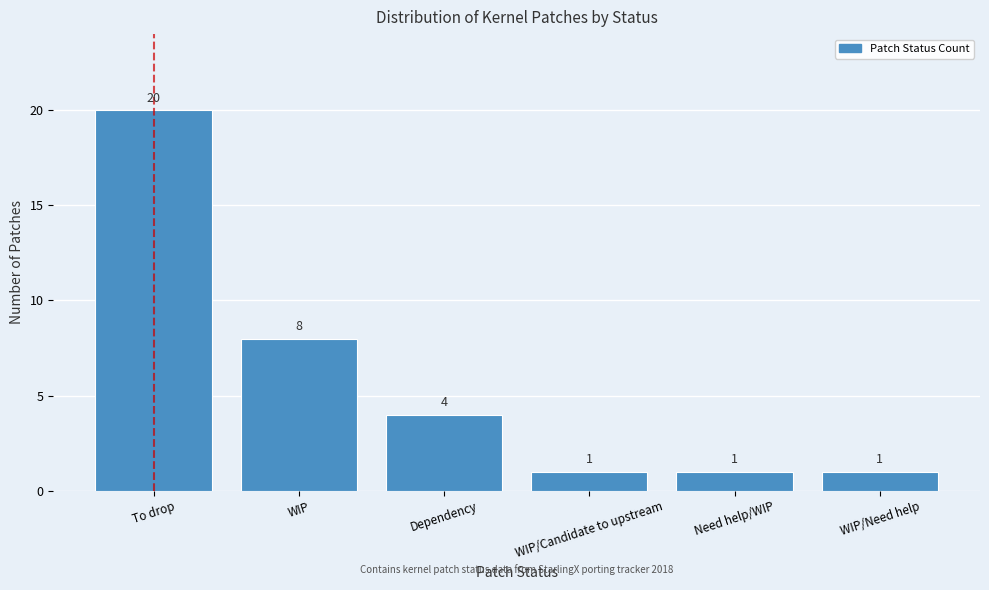

Reading right to left, what are all the values shown in this chart?

1	1	1	4	8	20